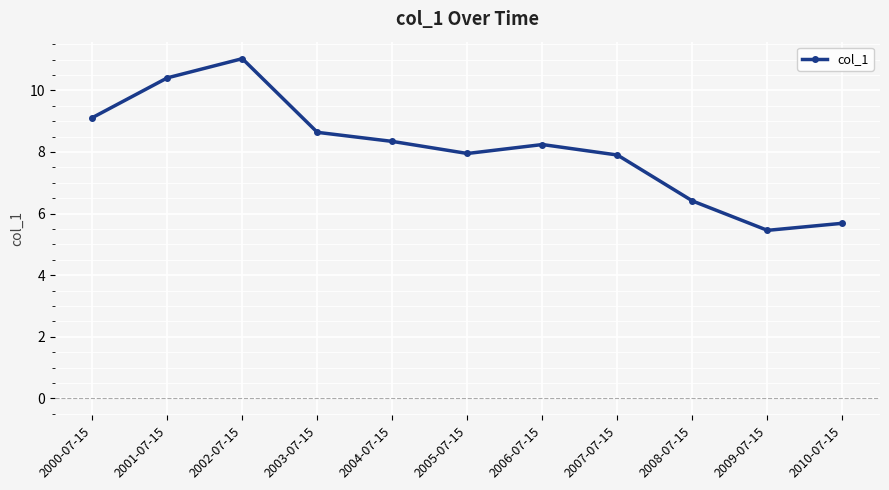

What is the label of the 11th point from the left?

2010-07-15